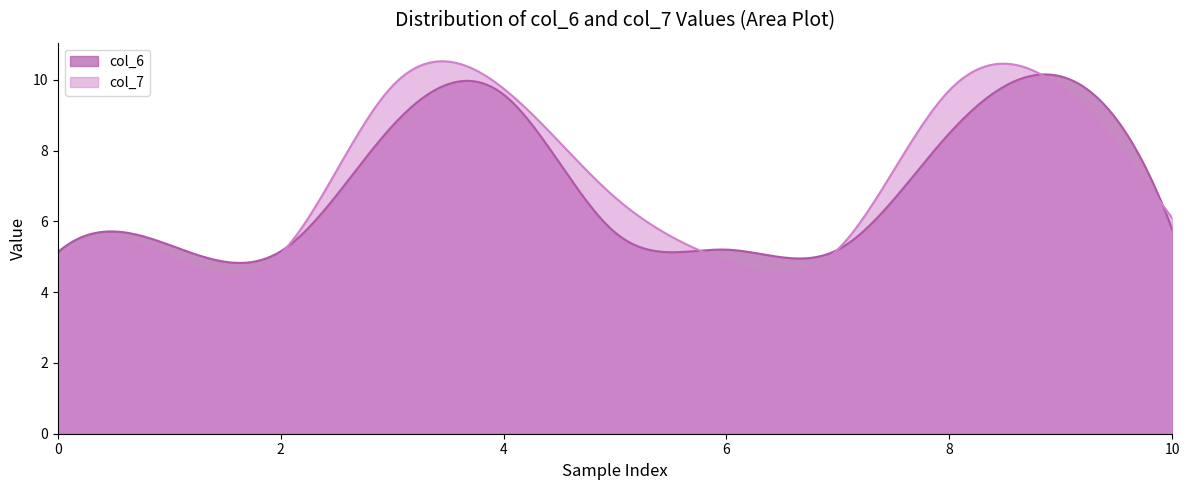

What is the lowest value of the col_7 series?

4.5